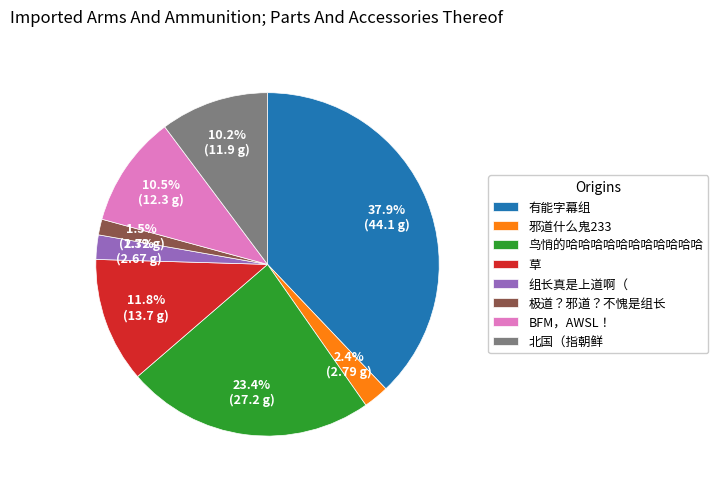

Do 北国（指朝鲜 and 草 together represent more than half of the pie?

No